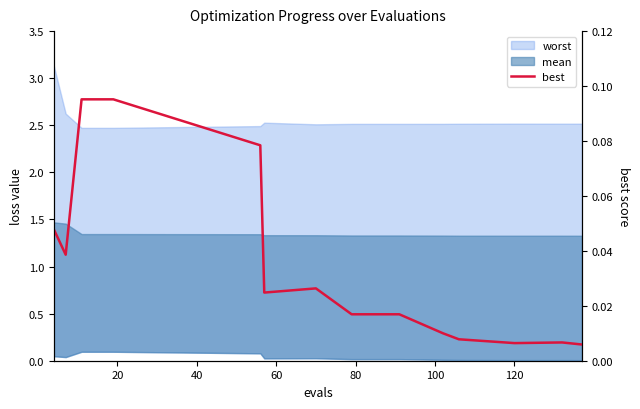

Reading left to right, transcribe all the data shown in this chart.

0.0	0.0	0.1	0.1	0.1	0.1	0.0	0.0	0.0	0.0	0.0	0.0	0.0	0.0	0.0